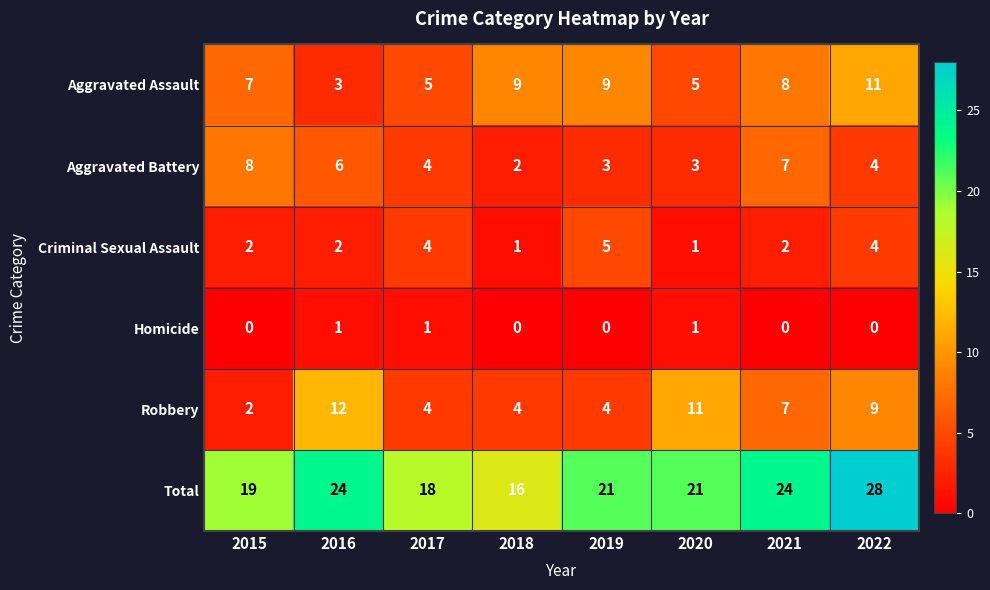

What is the spread (max minus min) of values at 2018?

16